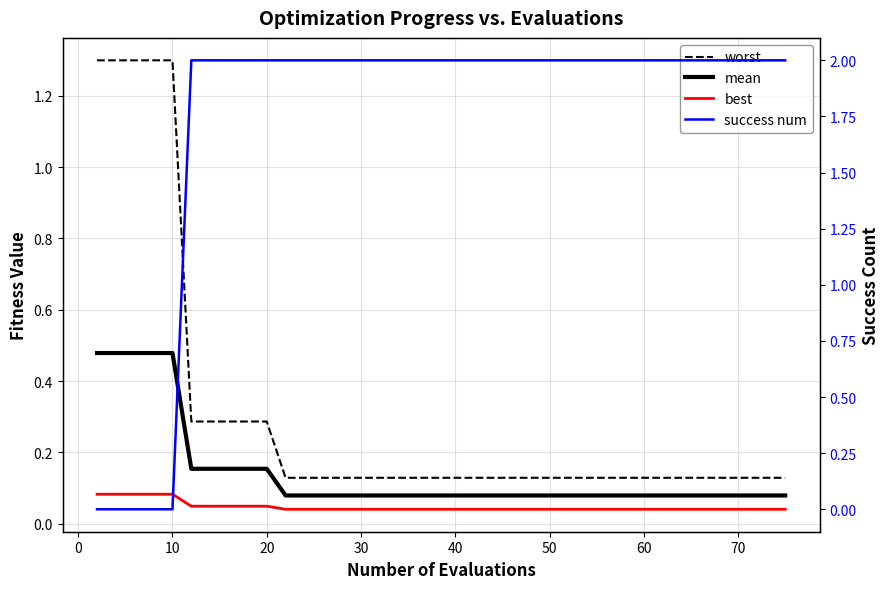

Reading right to left, what are all the values shown in this chart?

worst: 0.1	0.1	0.1	0.1	0.1	0.1	0.1	0.1	0.1	0.1	0.1	0.1	0.1	0.1	0.1	0.1	0.1	0.1	0.1	0.1	0.1	0.1	0.1	0.1	0.1	0.1	0.3	0.3	0.3	0.3	0.3	1.3	1.3	1.3	1.3	1.3
mean: 0.1	0.1	0.1	0.1	0.1	0.1	0.1	0.1	0.1	0.1	0.1	0.1	0.1	0.1	0.1	0.1	0.1	0.1	0.1	0.1	0.1	0.1	0.1	0.1	0.1	0.1	0.2	0.2	0.2	0.2	0.2	0.5	0.5	0.5	0.5	0.5
best: 0.0	0.0	0.0	0.0	0.0	0.0	0.0	0.0	0.0	0.0	0.0	0.0	0.0	0.0	0.0	0.0	0.0	0.0	0.0	0.0	0.0	0.0	0.0	0.0	0.0	0.0	0.0	0.0	0.0	0.0	0.0	0.1	0.1	0.1	0.1	0.1
success num: 2.0	2.0	2.0	2.0	2.0	2.0	2.0	2.0	2.0	2.0	2.0	2.0	2.0	2.0	2.0	2.0	2.0	2.0	2.0	2.0	2.0	2.0	2.0	2.0	2.0	2.0	2.0	2.0	2.0	2.0	2.0	0.0	0.0	0.0	0.0	0.0